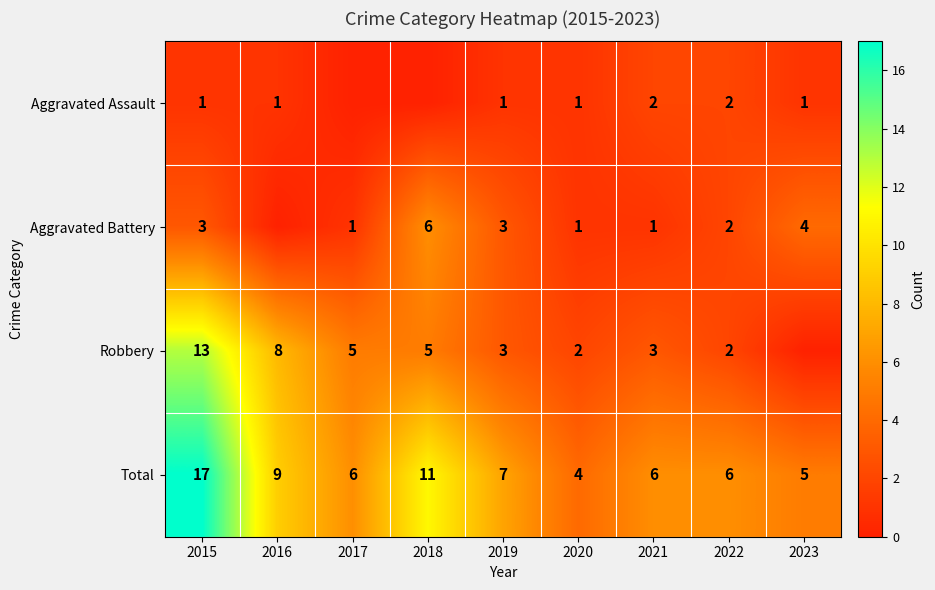

What is the maximum value for Total?

17